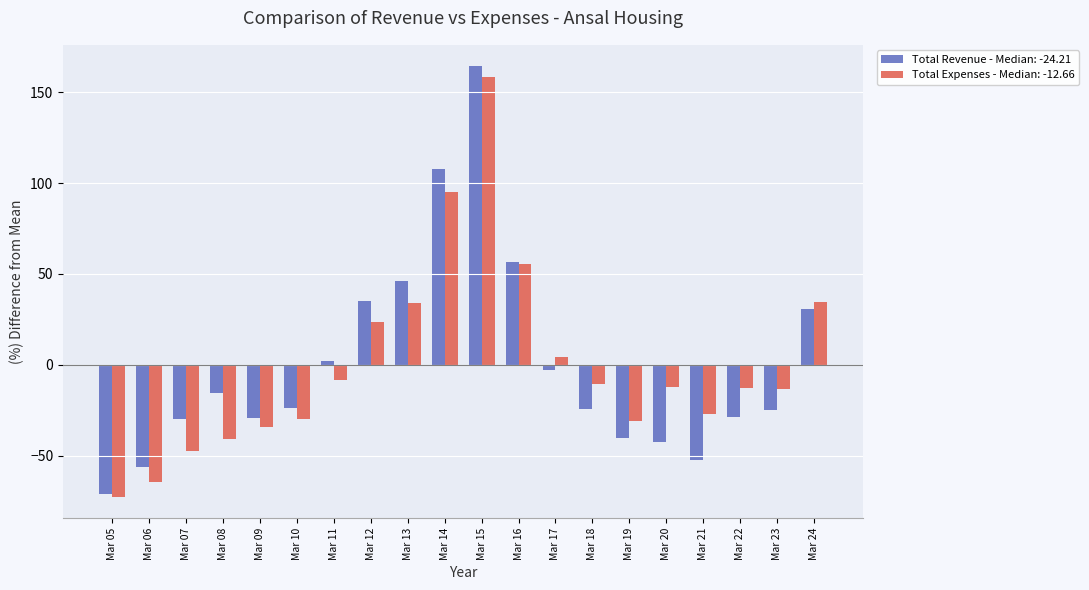

Which label corresponds to the largest value in the chart?

Mar 15